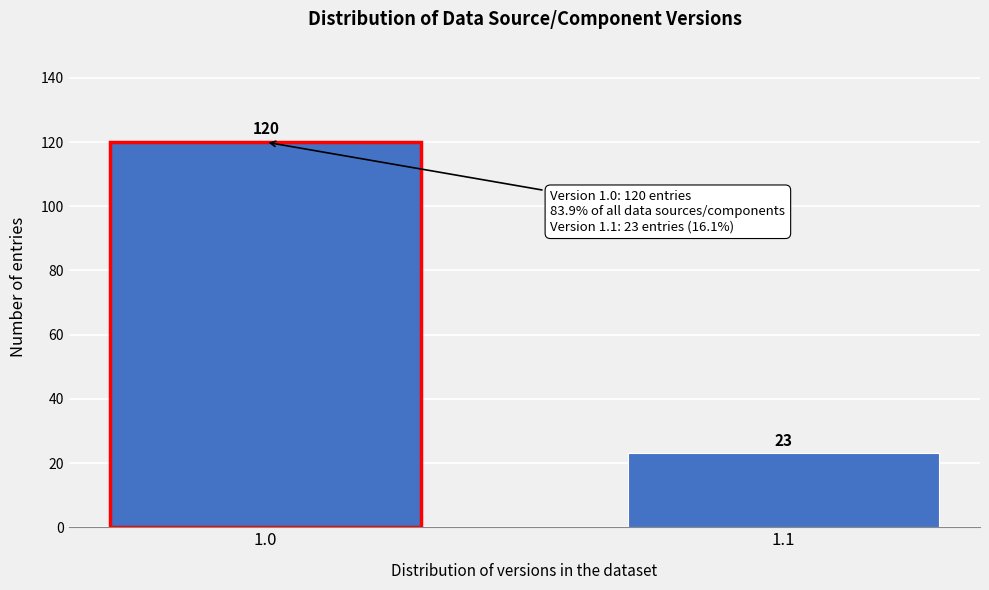

Reading left to right, what are all the values shown in this chart?

120	23